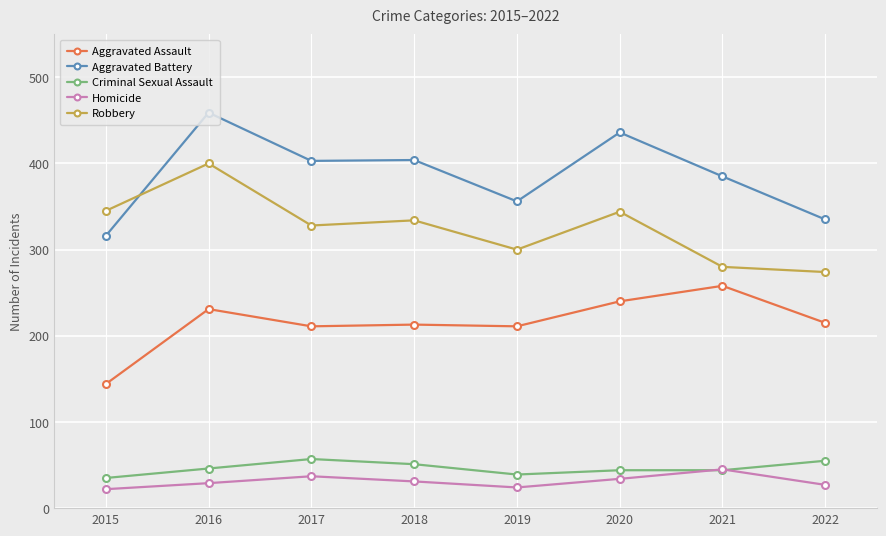

What are all the series names shown in the legend?

Aggravated Assault, Aggravated Battery, Criminal Sexual Assault, Homicide, Robbery